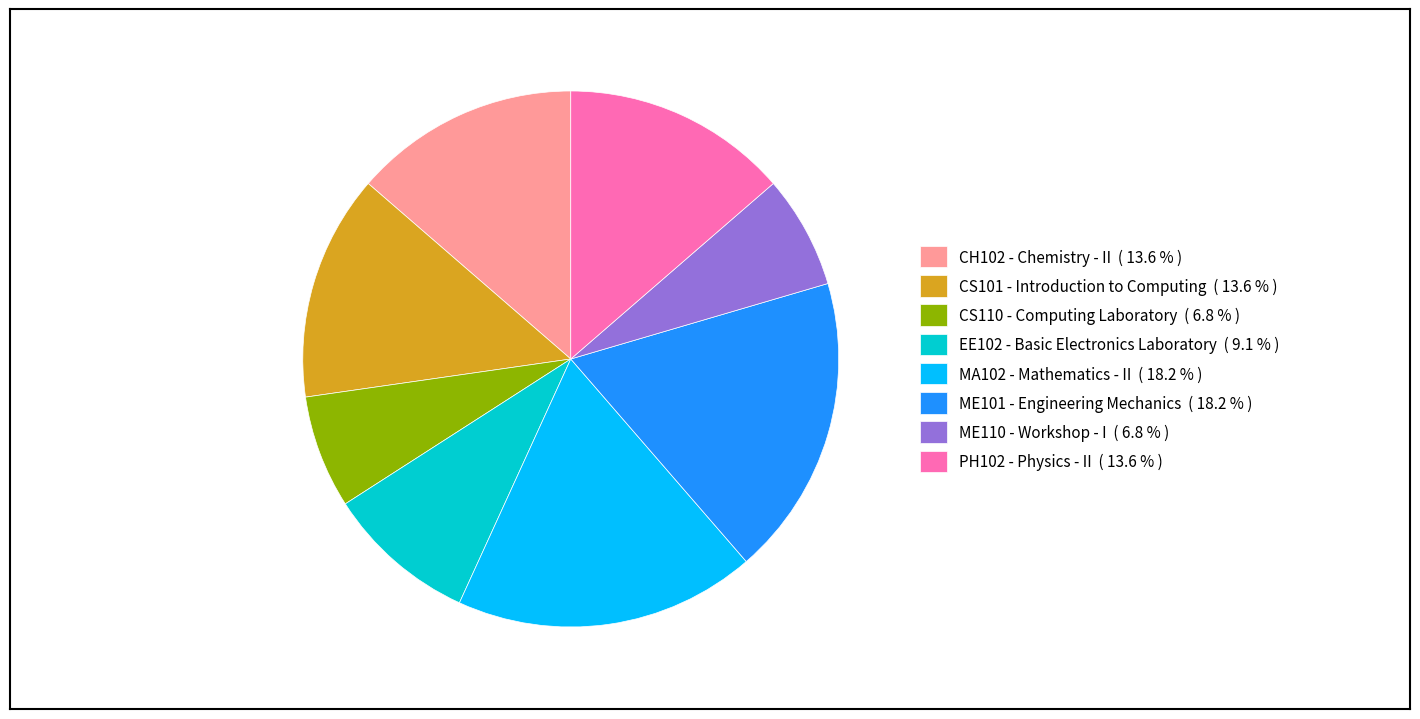

Approximately how many times larger is the value at CH102 - Chemistry - II ( 13.6 % ) compared to CS110 - Computing Laboratory ( 6.8 % )?

2.0